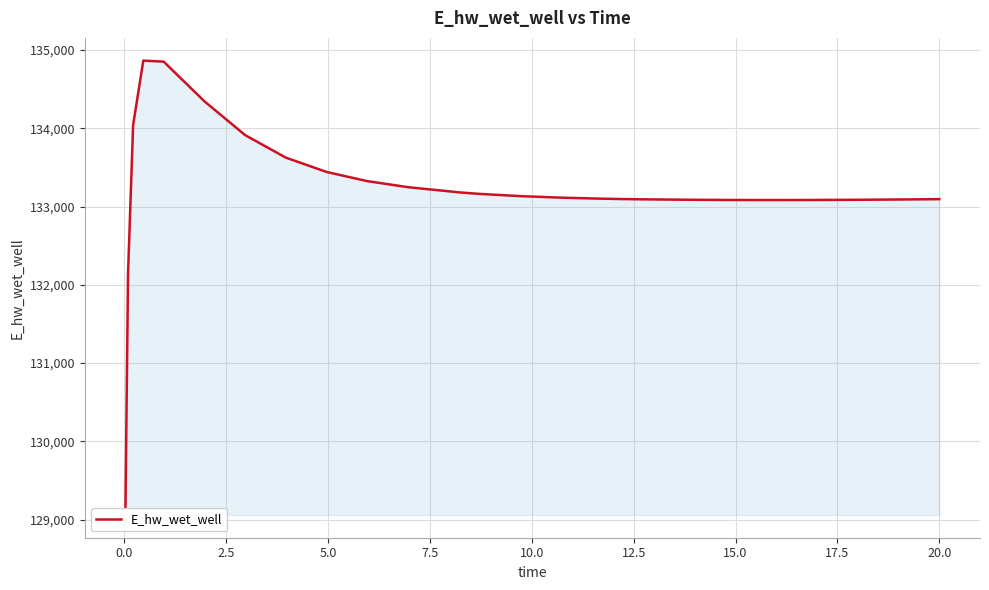

What is the maximum value shown in the chart?

134865.6